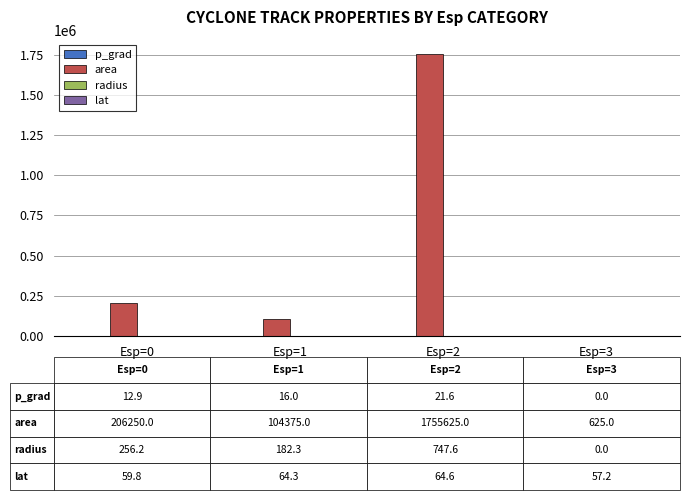

Where is area nearest to the value 878125?

Esp=0